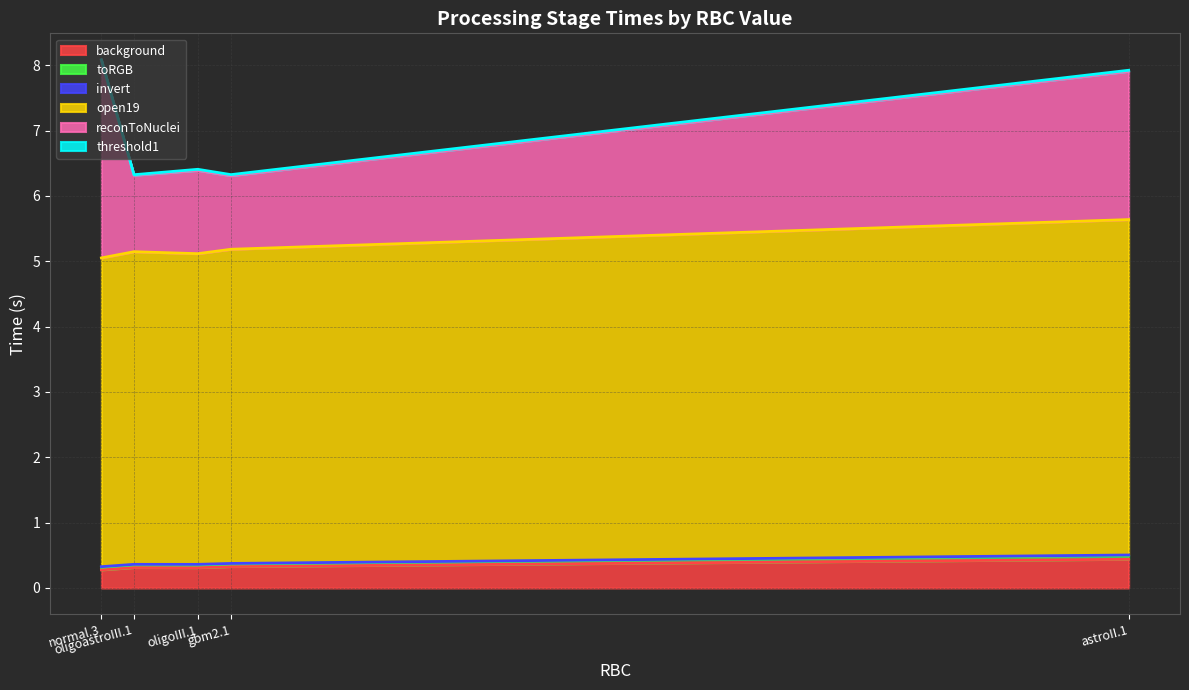

How many lines are shown in the chart?

6